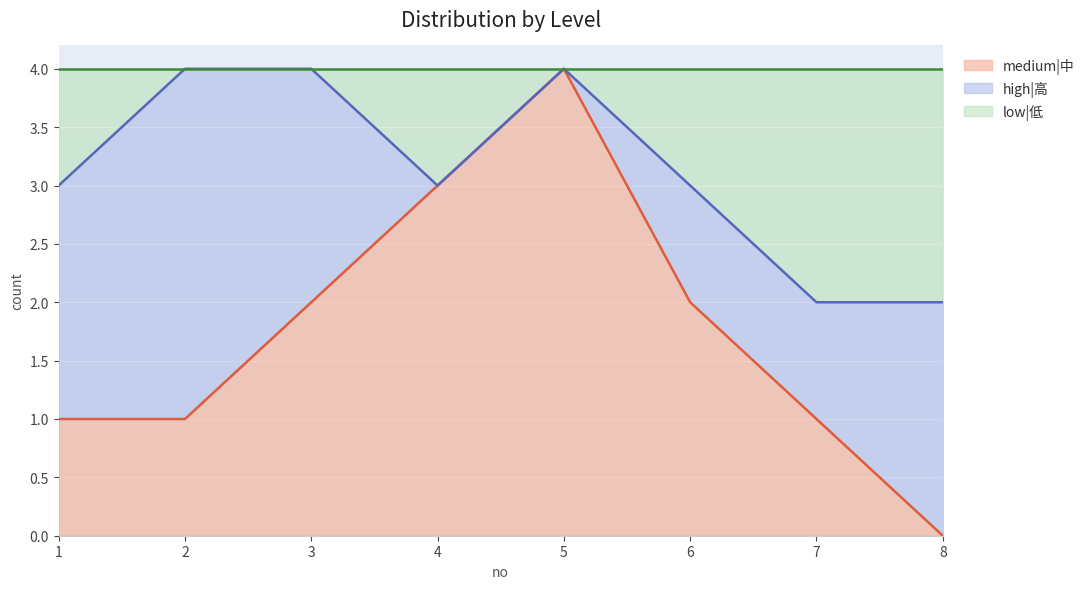

How many medium|中 values are between 1 and 3?

6